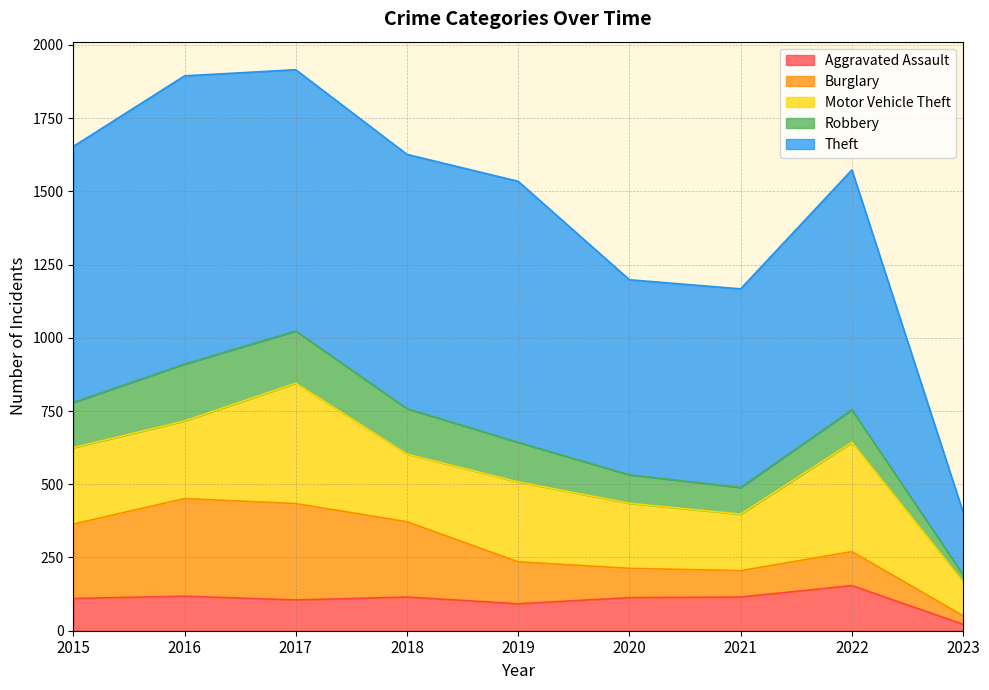

True or false: Robbery has a value of 42 at 2015.

False